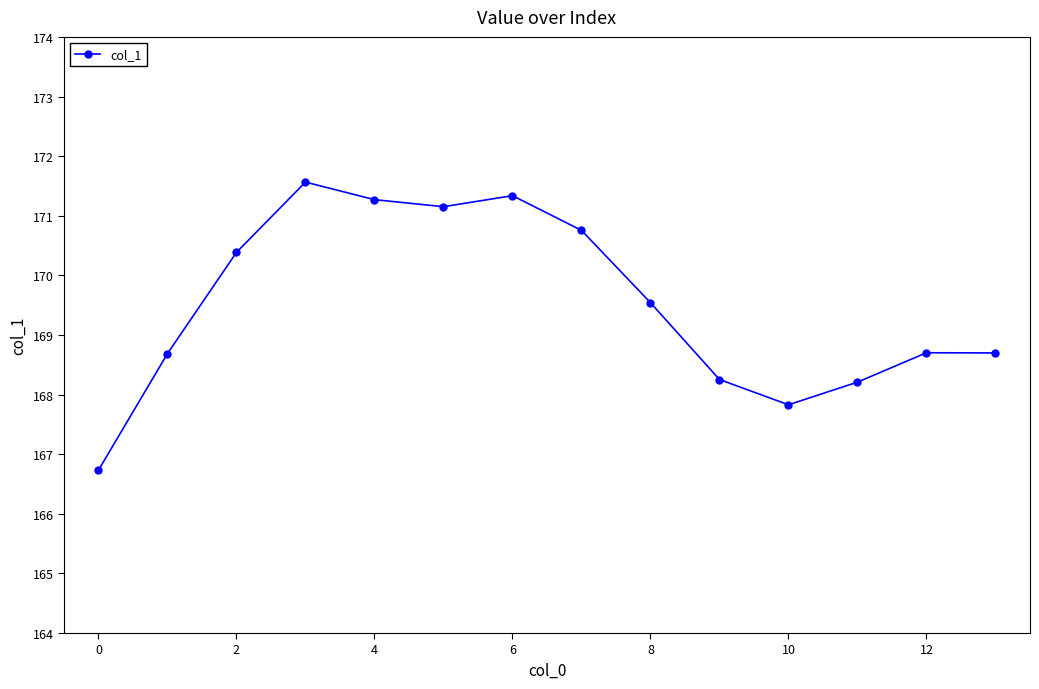

How many points are lower than both their immediate neighbors (excluding endpoints)?

2